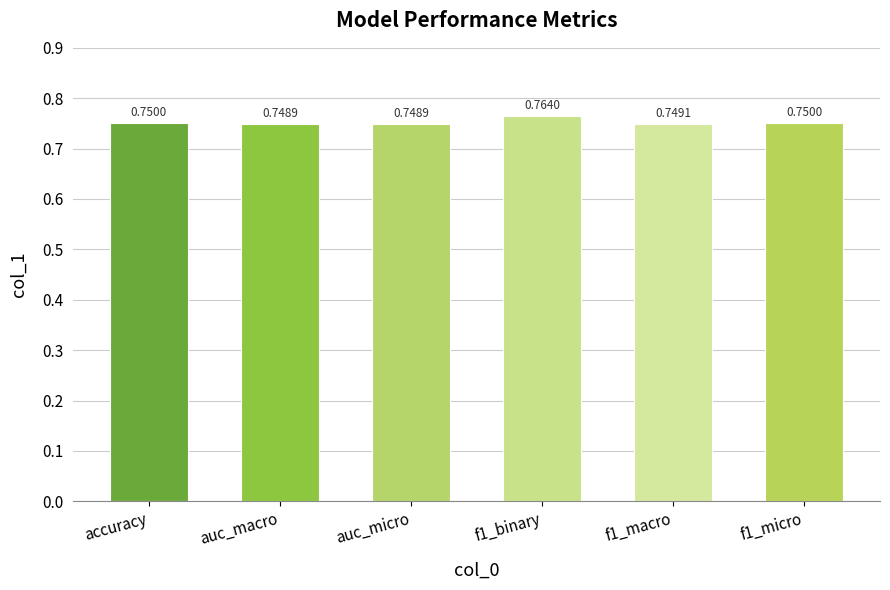

What is the minimum value shown in the chart?

0.7